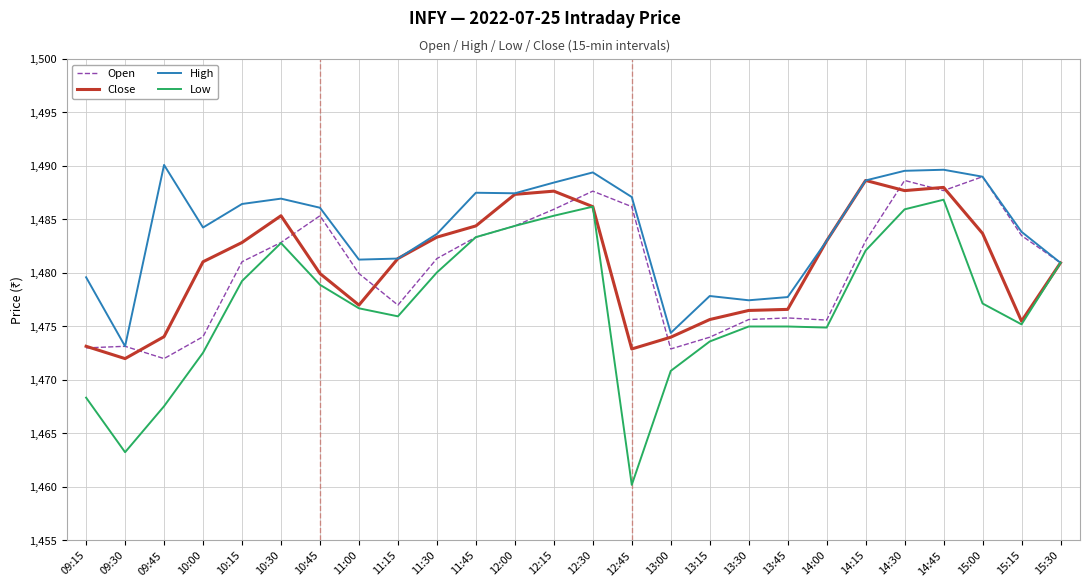

What is the approximate value of Close at 15:15?

1475.5